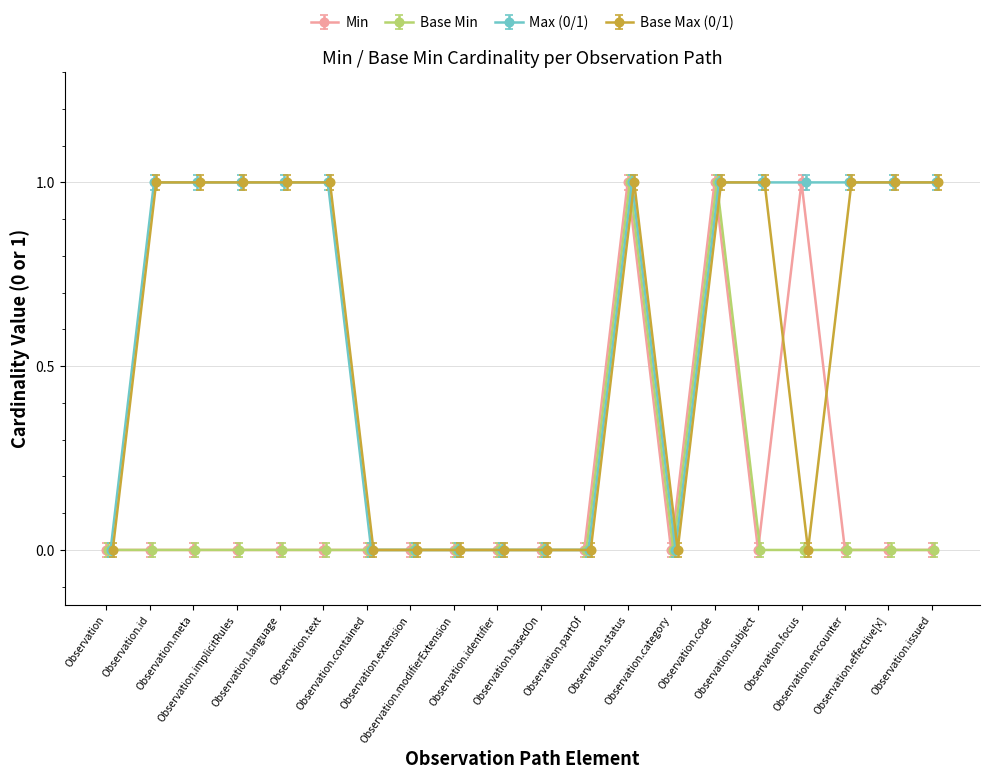

True or false: Min has more than 1 points higher than both neighbors.

True